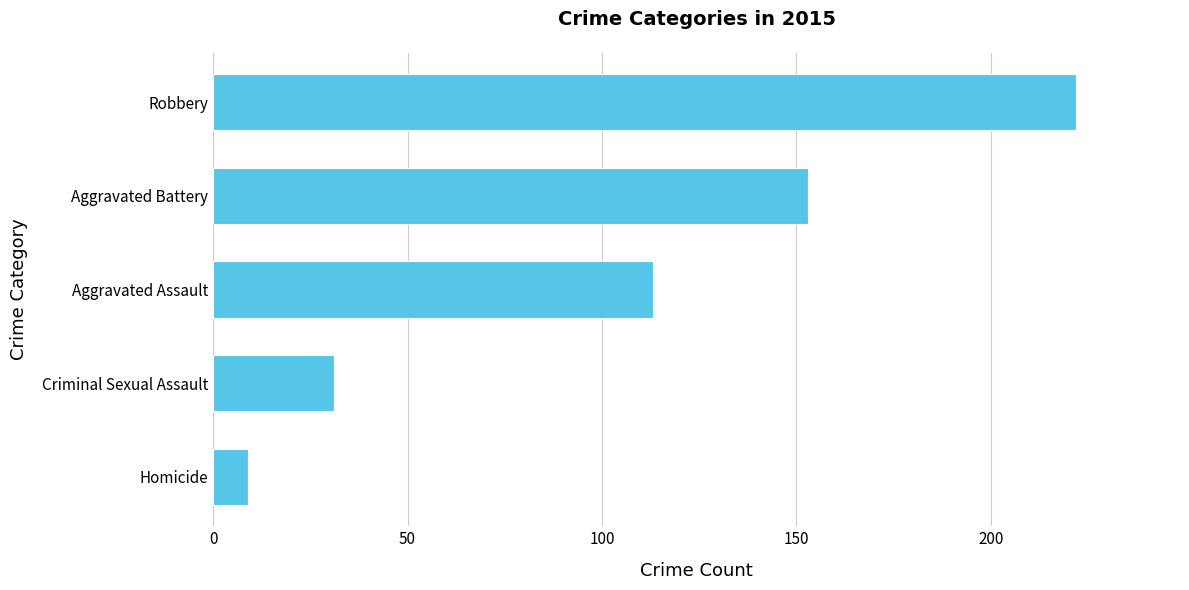

What is the difference between the second highest and second lowest values?

122